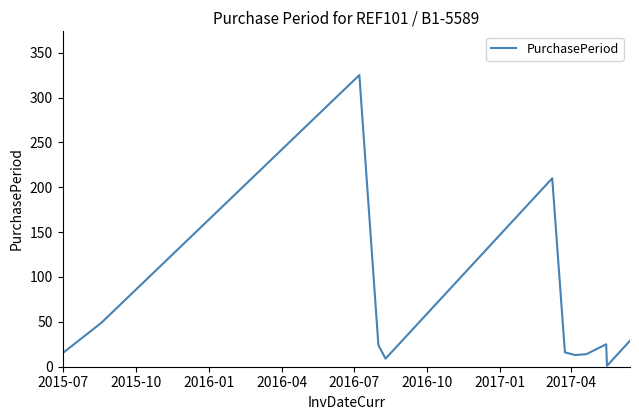

What is the difference between the maximum and minimum values?

324